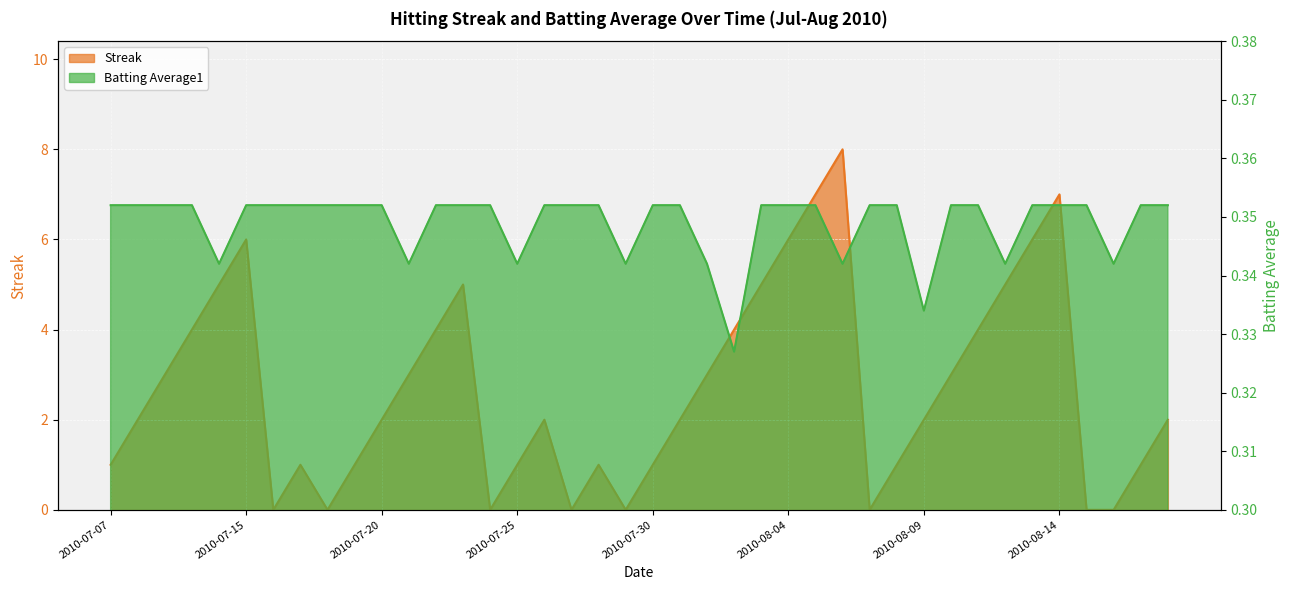

How many values in the Streak series exceed 2?

18